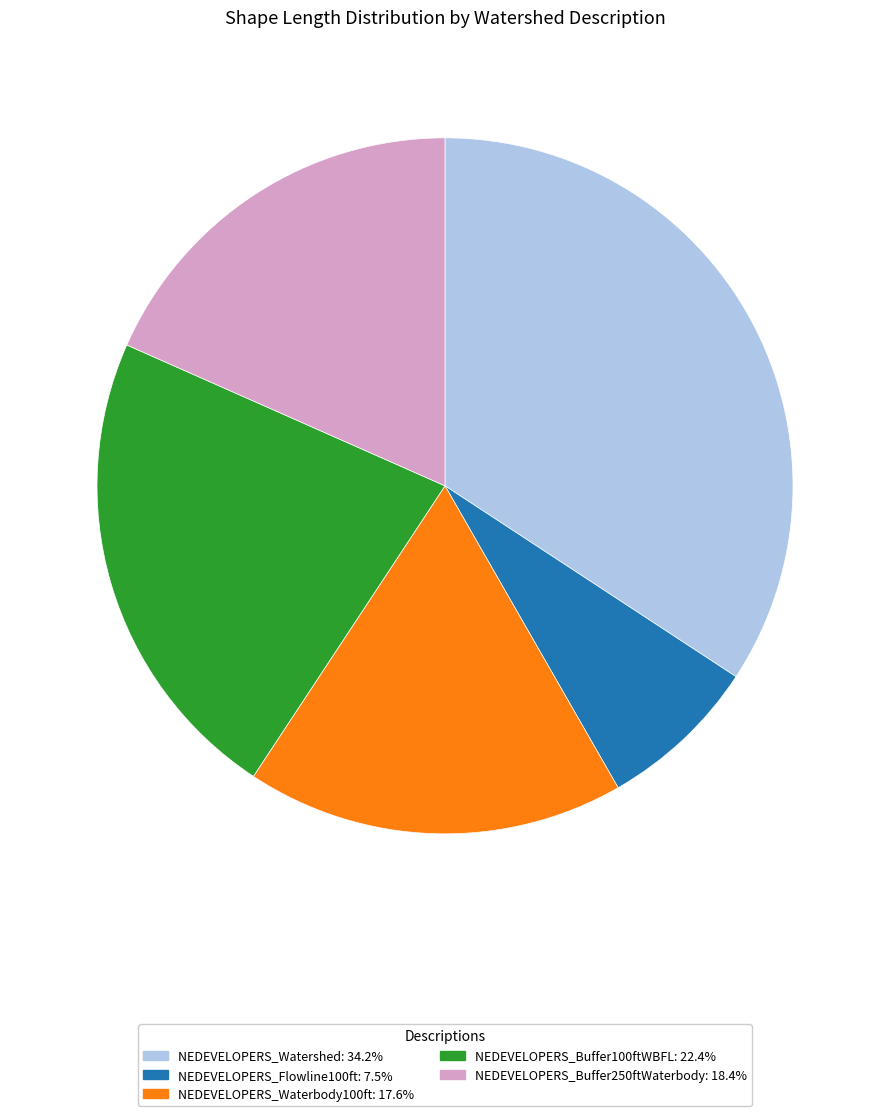

Do NEDEVELOPERS_Watershed: 34.2% and NEDEVELOPERS_Buffer100ftWBFL: 22.4% together represent more than half of the pie?

Yes